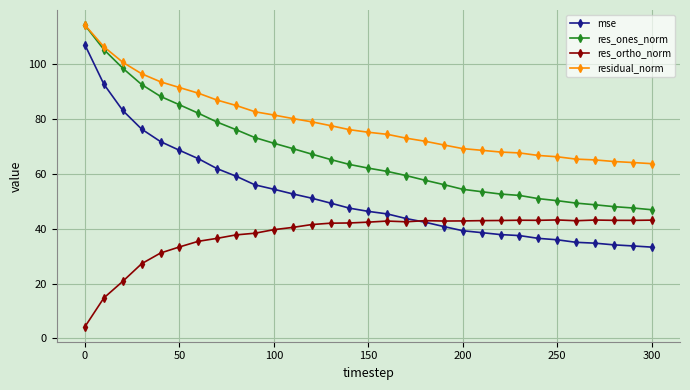

Which series has the widest spread of values?

mse